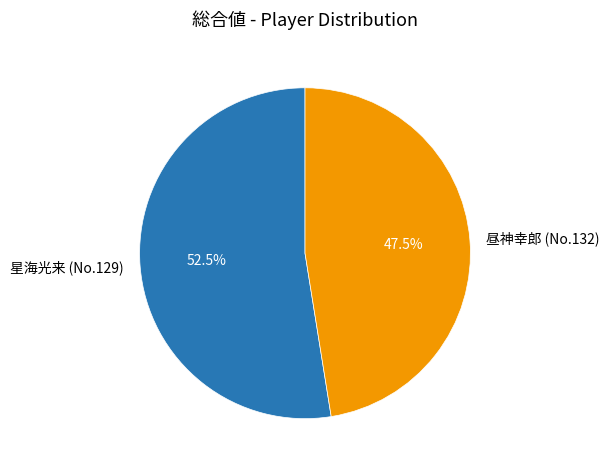

To the nearest percent, what is the difference between the largest and smallest slice percentages?

5%